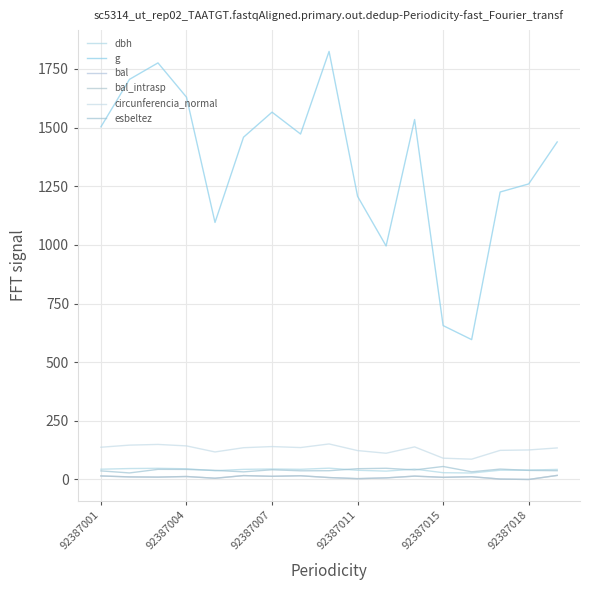

How many lines are shown in the chart?

6